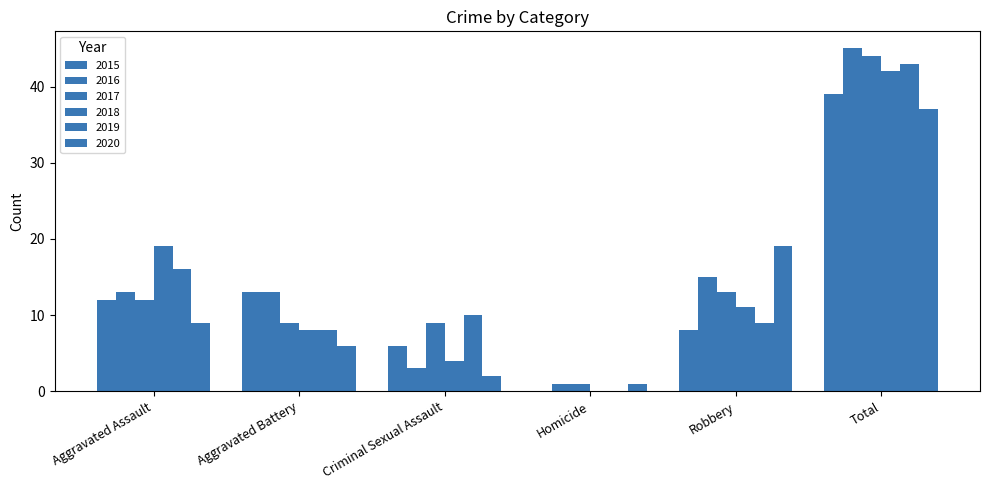

Are the bars grouped side by side (vs. stacked)?

Yes